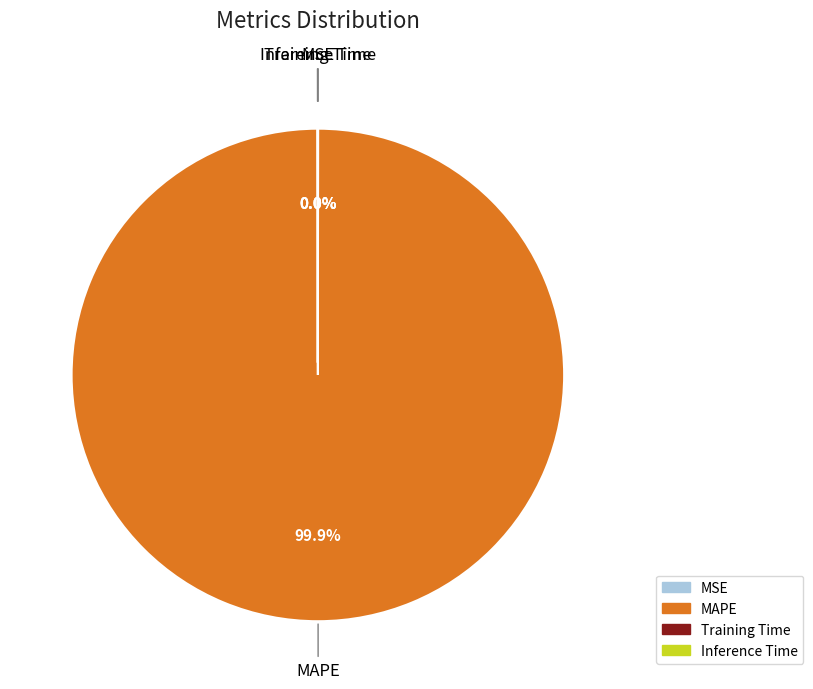

Which slice is the largest?

MAPE